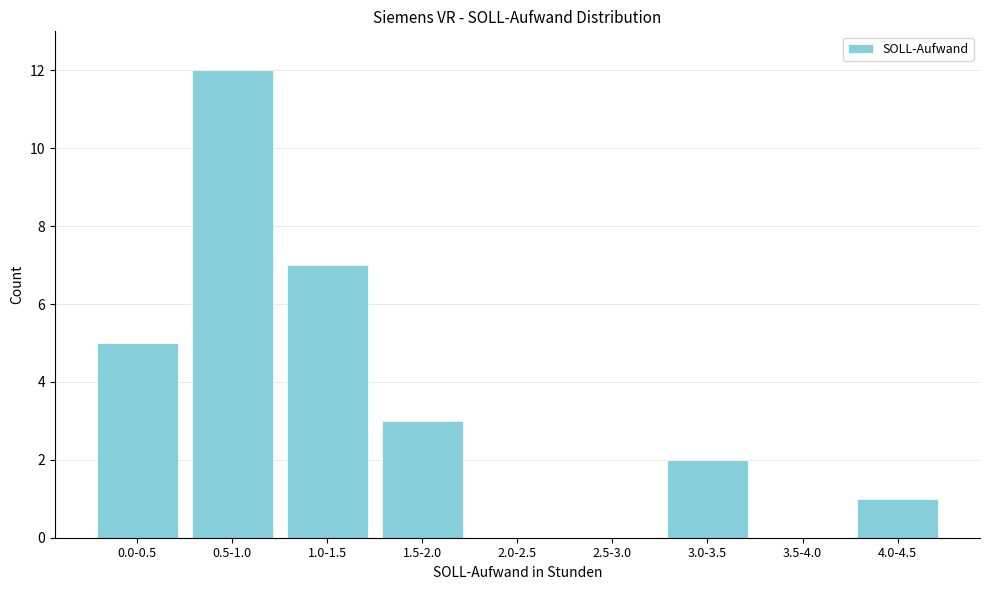

Reading left to right, what are all the values shown in this chart?

0.0-0.5=5	0.5-1.0=12	1.0-1.5=7	1.5-2.0=3	2.0-2.5=0	2.5-3.0=0	3.0-3.5=2	3.5-4.0=0	4.0-4.5=1